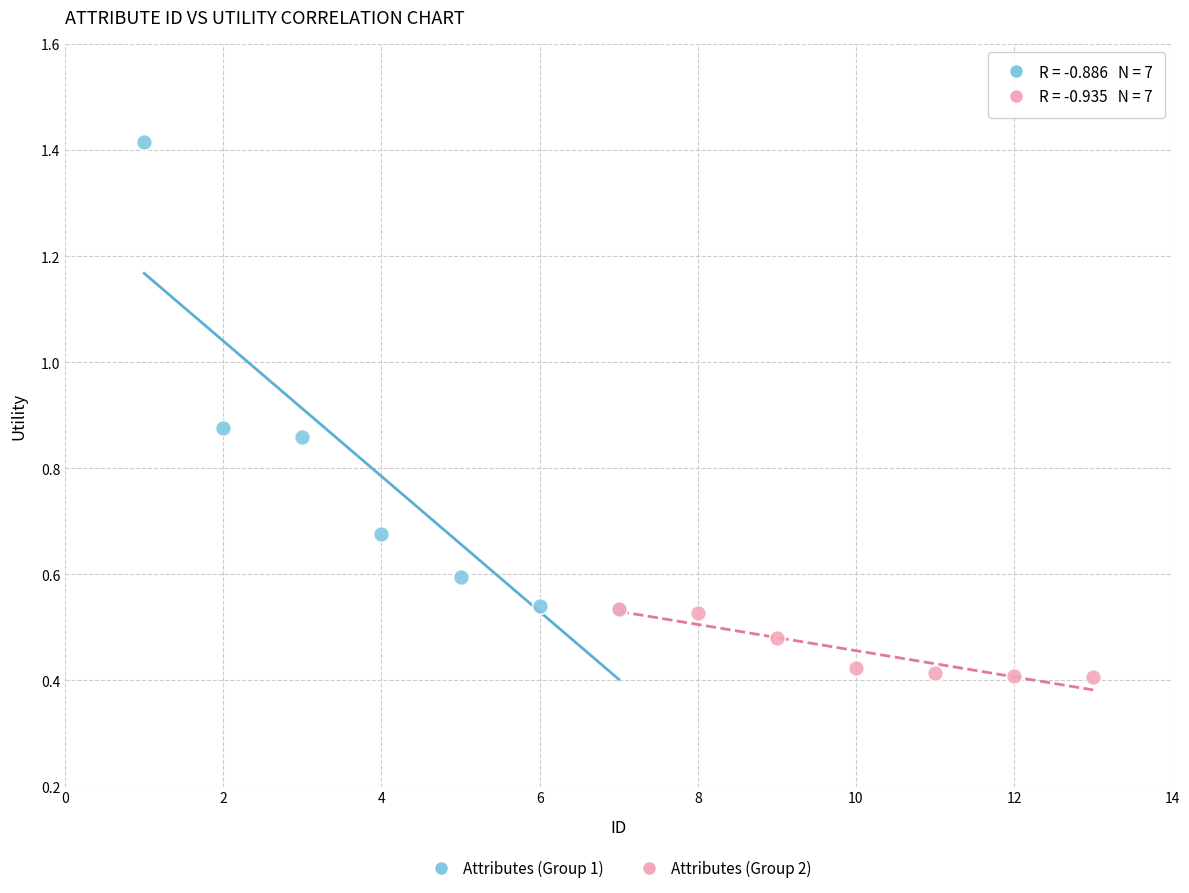

Which series has the largest Y range (max minus min)?

Attributes (Group 1)